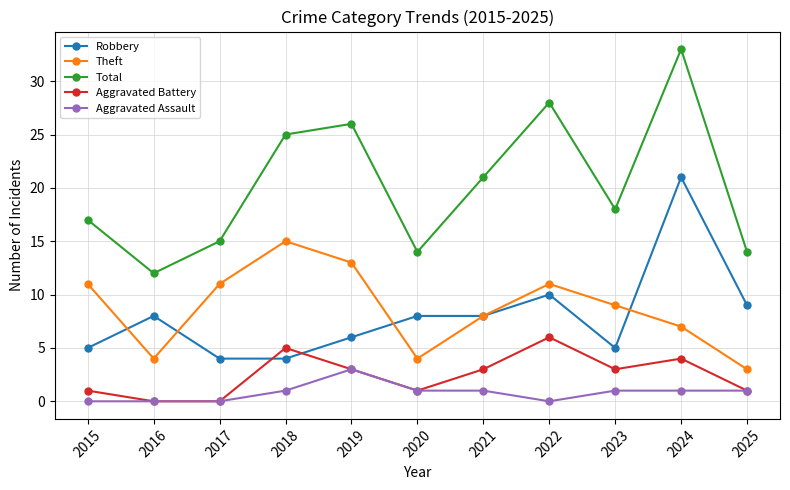

Does the chart display data point markers on the line(s)?

Yes